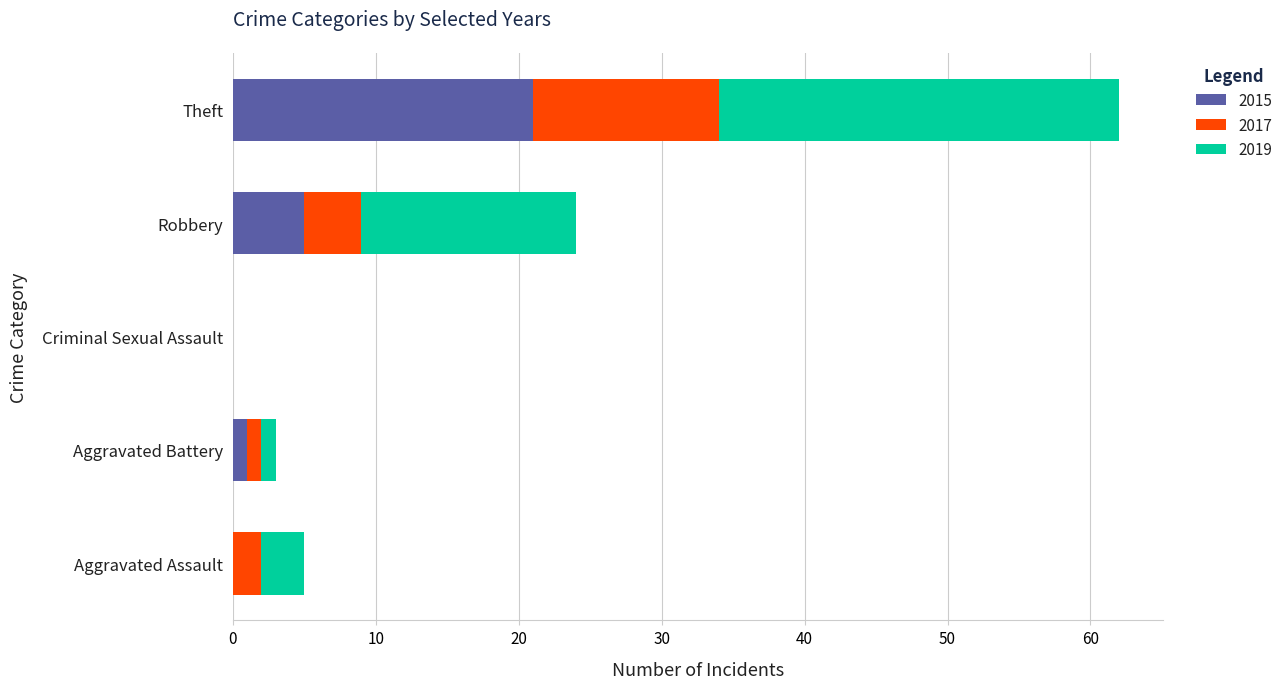

What is the approximate value of 2015 at Theft?

21